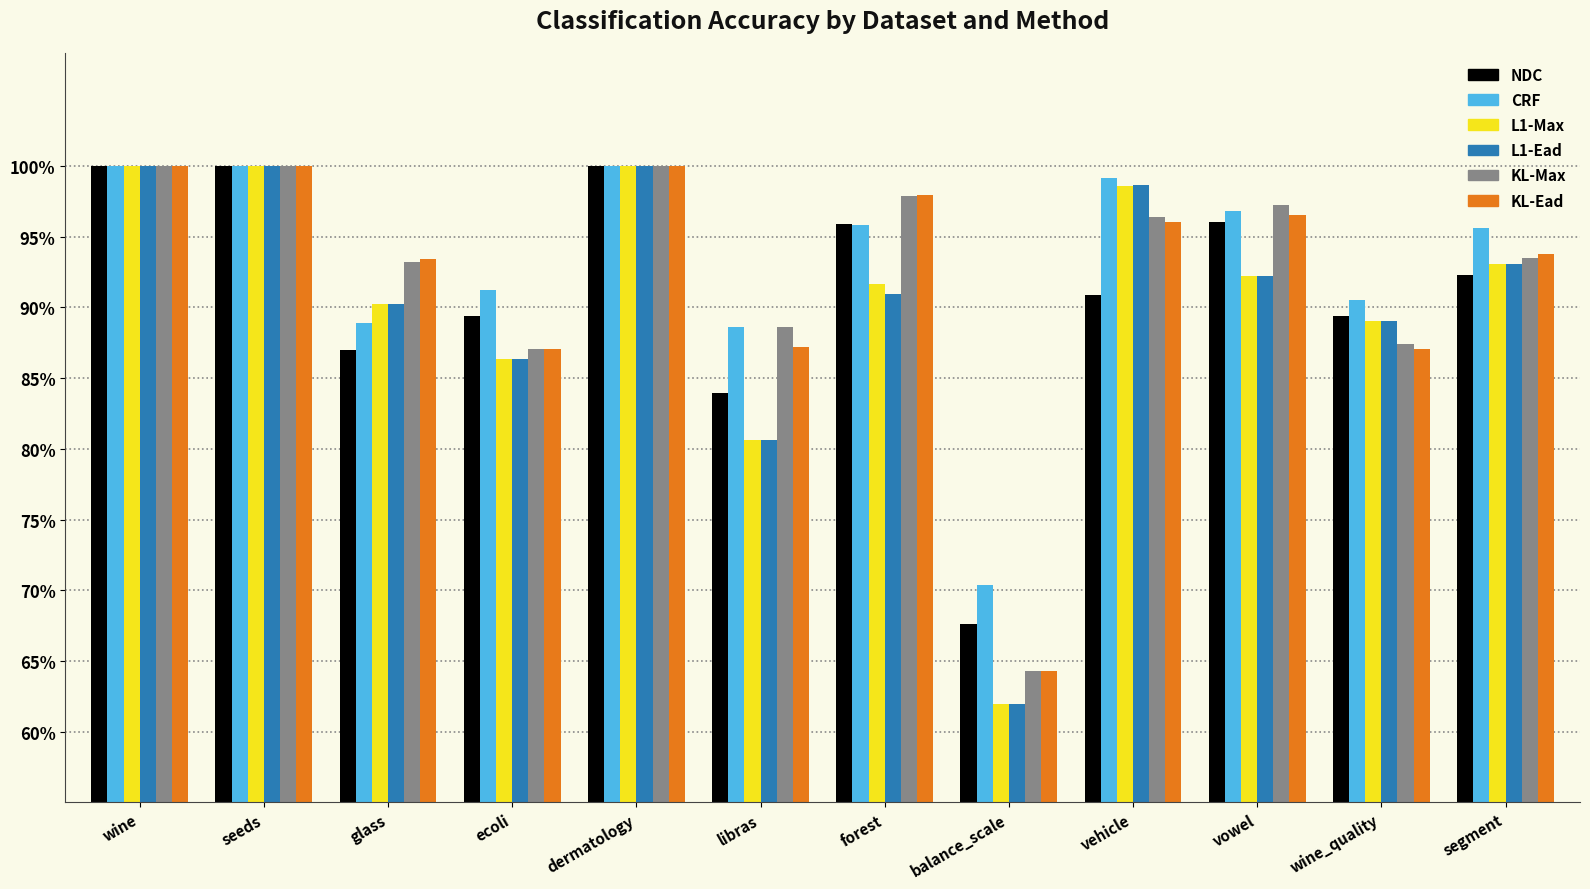

What position from the left is vehicle?

9